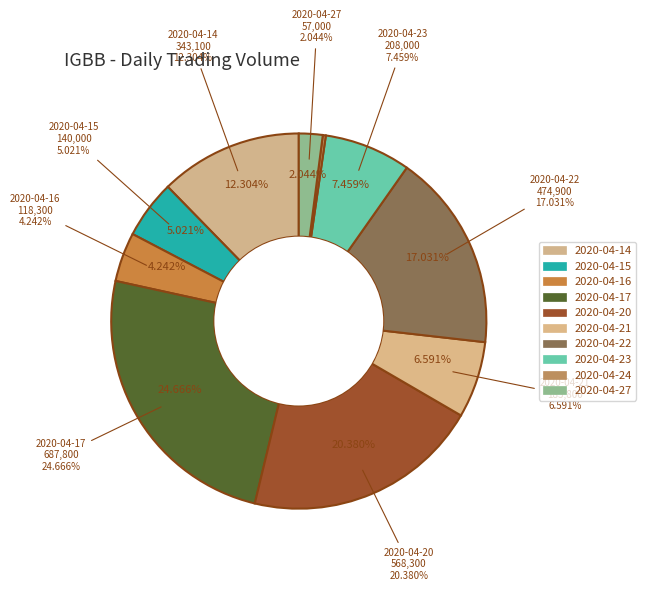

Does any single category account for the majority?

No